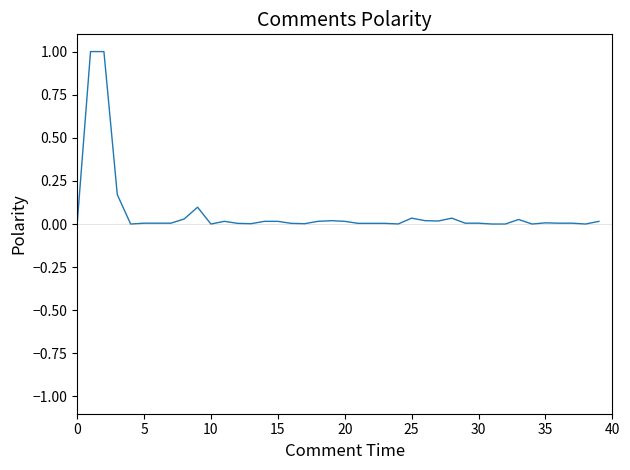

What is the greatest value displayed?

1.0